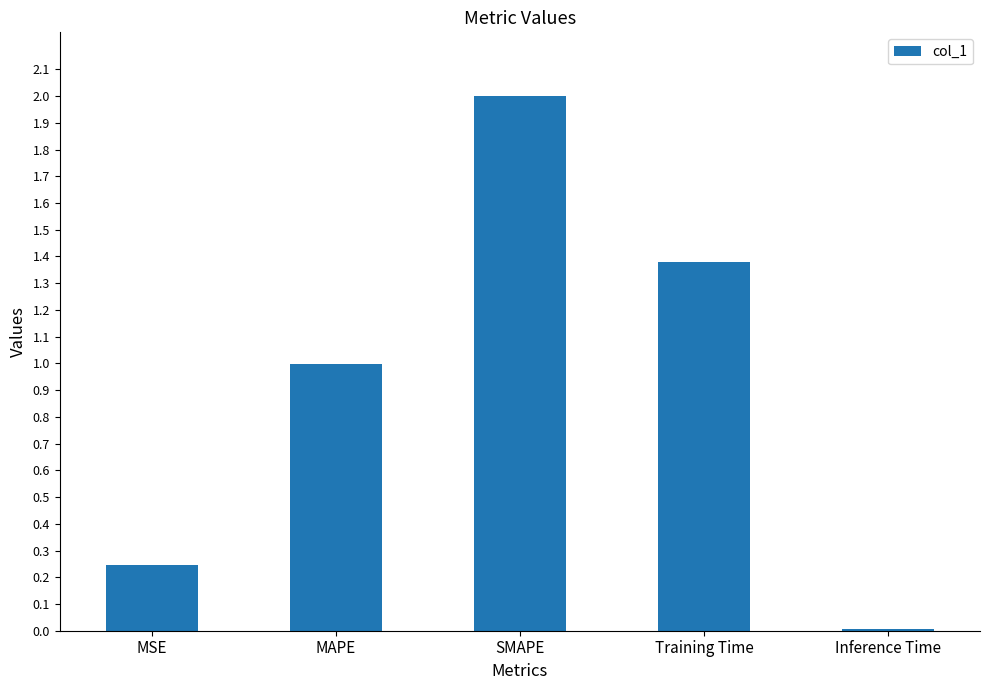

What position from the left is Training Time?

4